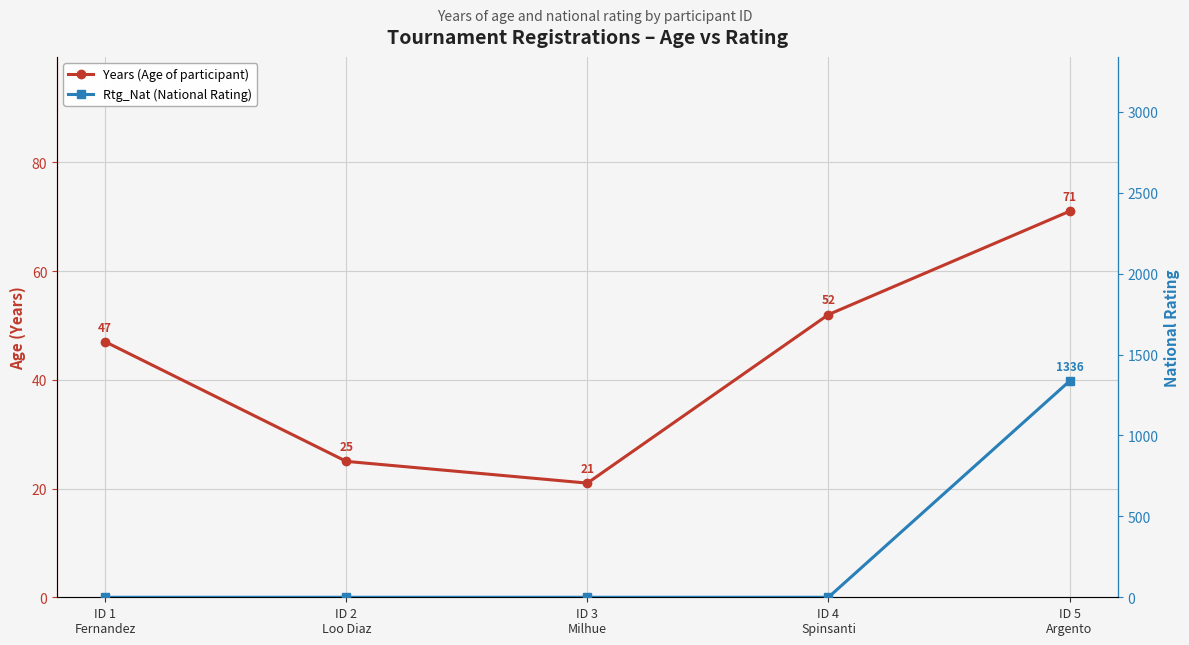

At ID 3
Milhue, list the series in order from smallest to largest.

Rtg_Nat (National Rating), Years (Age of participant)